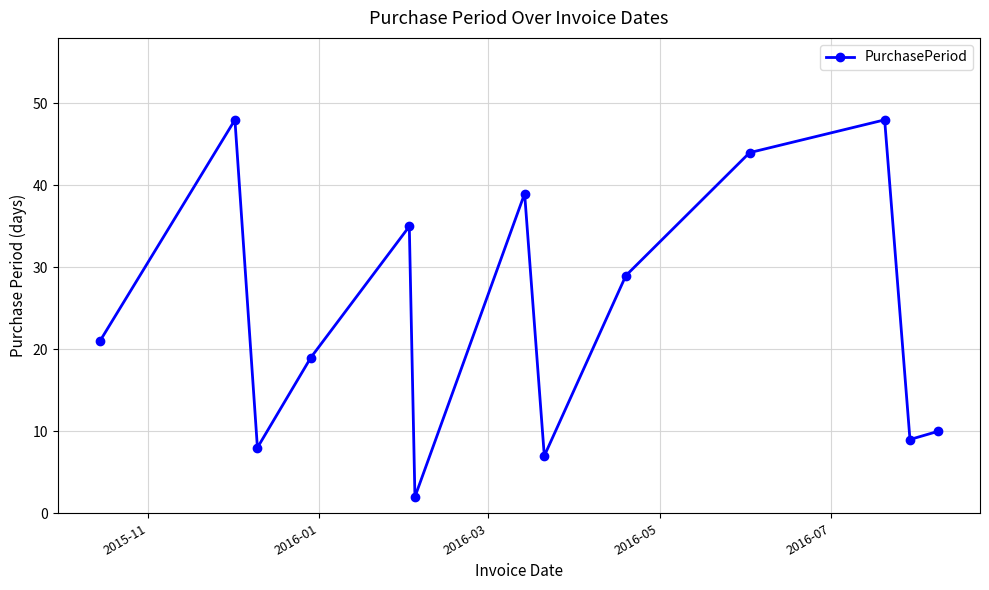

What is the sum of all values?

319